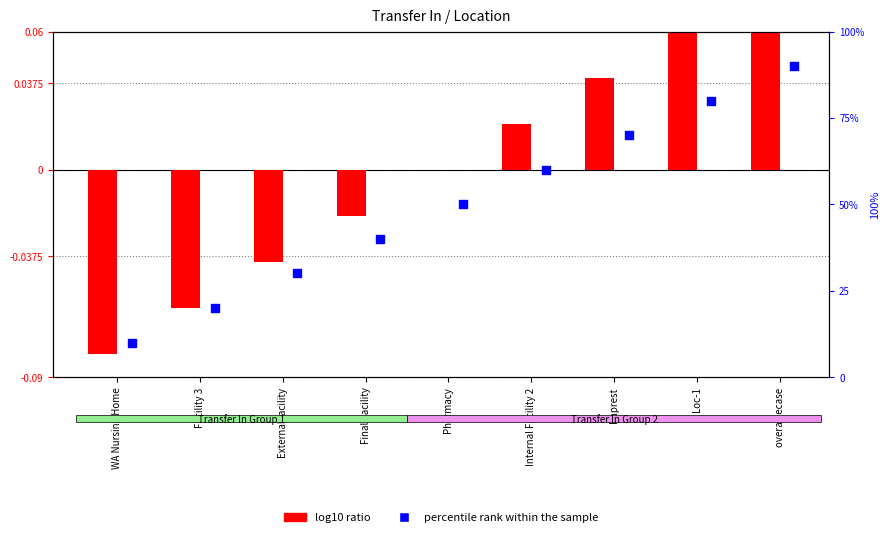

Is the value of log10 ratio at Final Facility greater than the value of percentile rank within the sample at Facility 3?

No